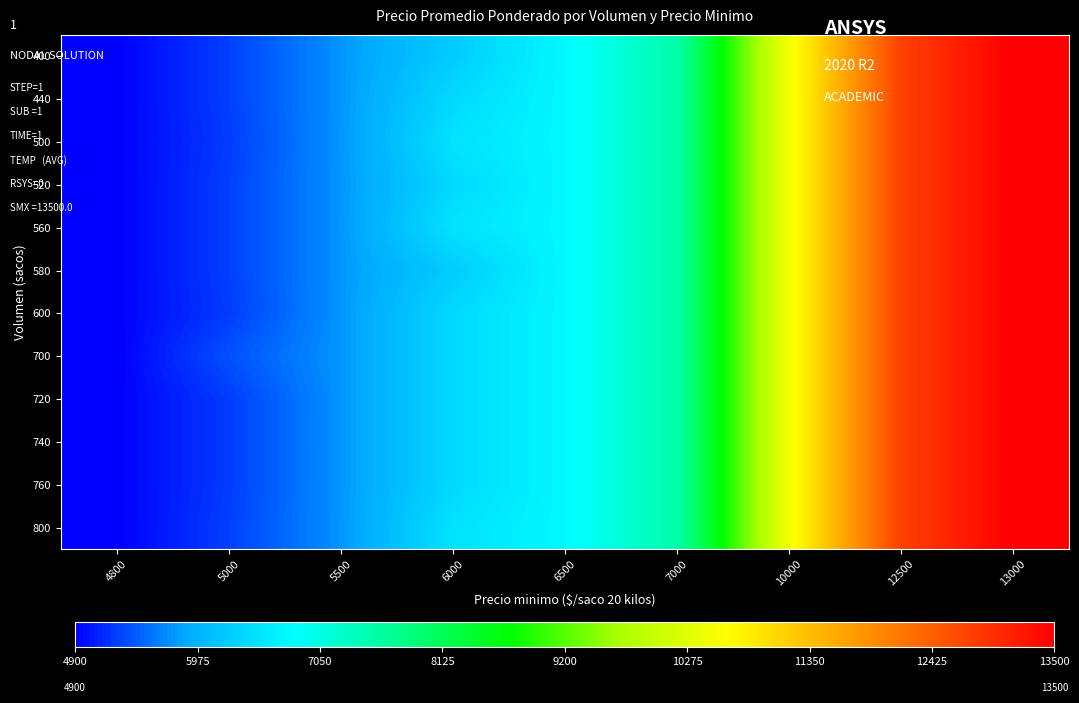

What is the smallest value displayed?

4900.0